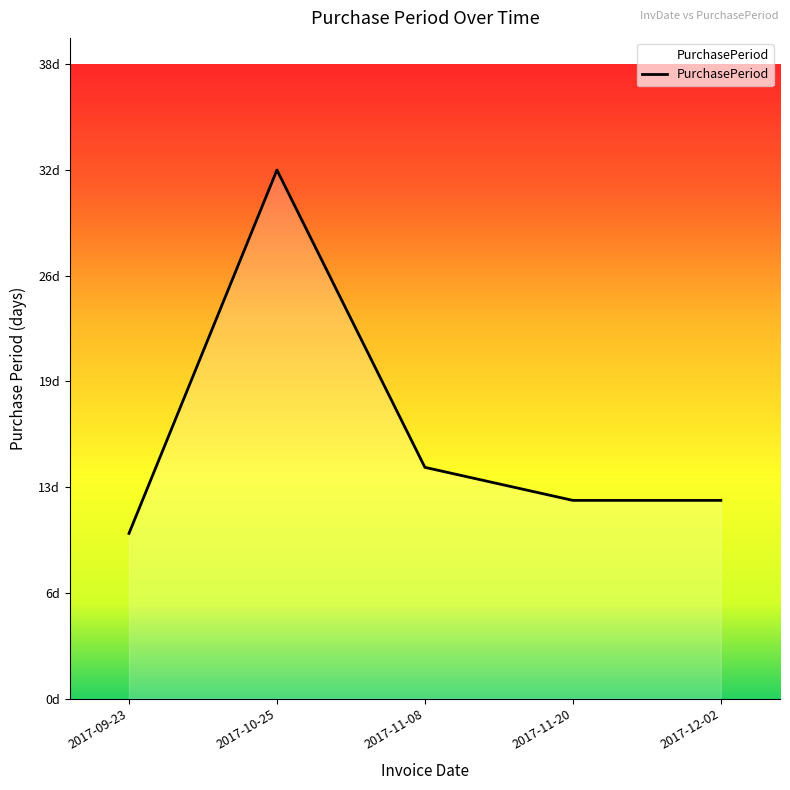

Does the chart have visible grid lines?

No